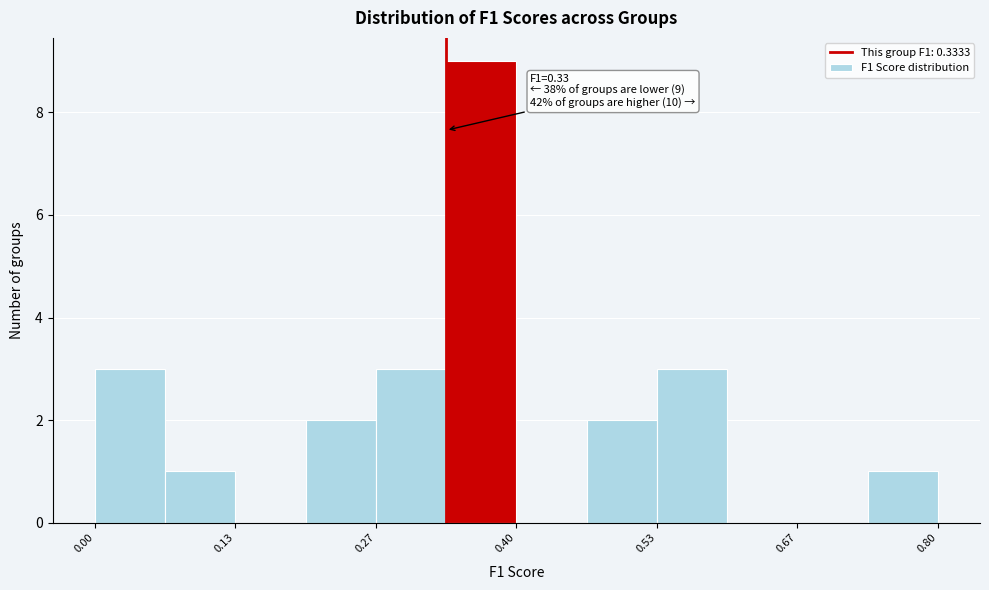

Read against the x-axis, roughly where is the centre of the tallest bar?

0.36